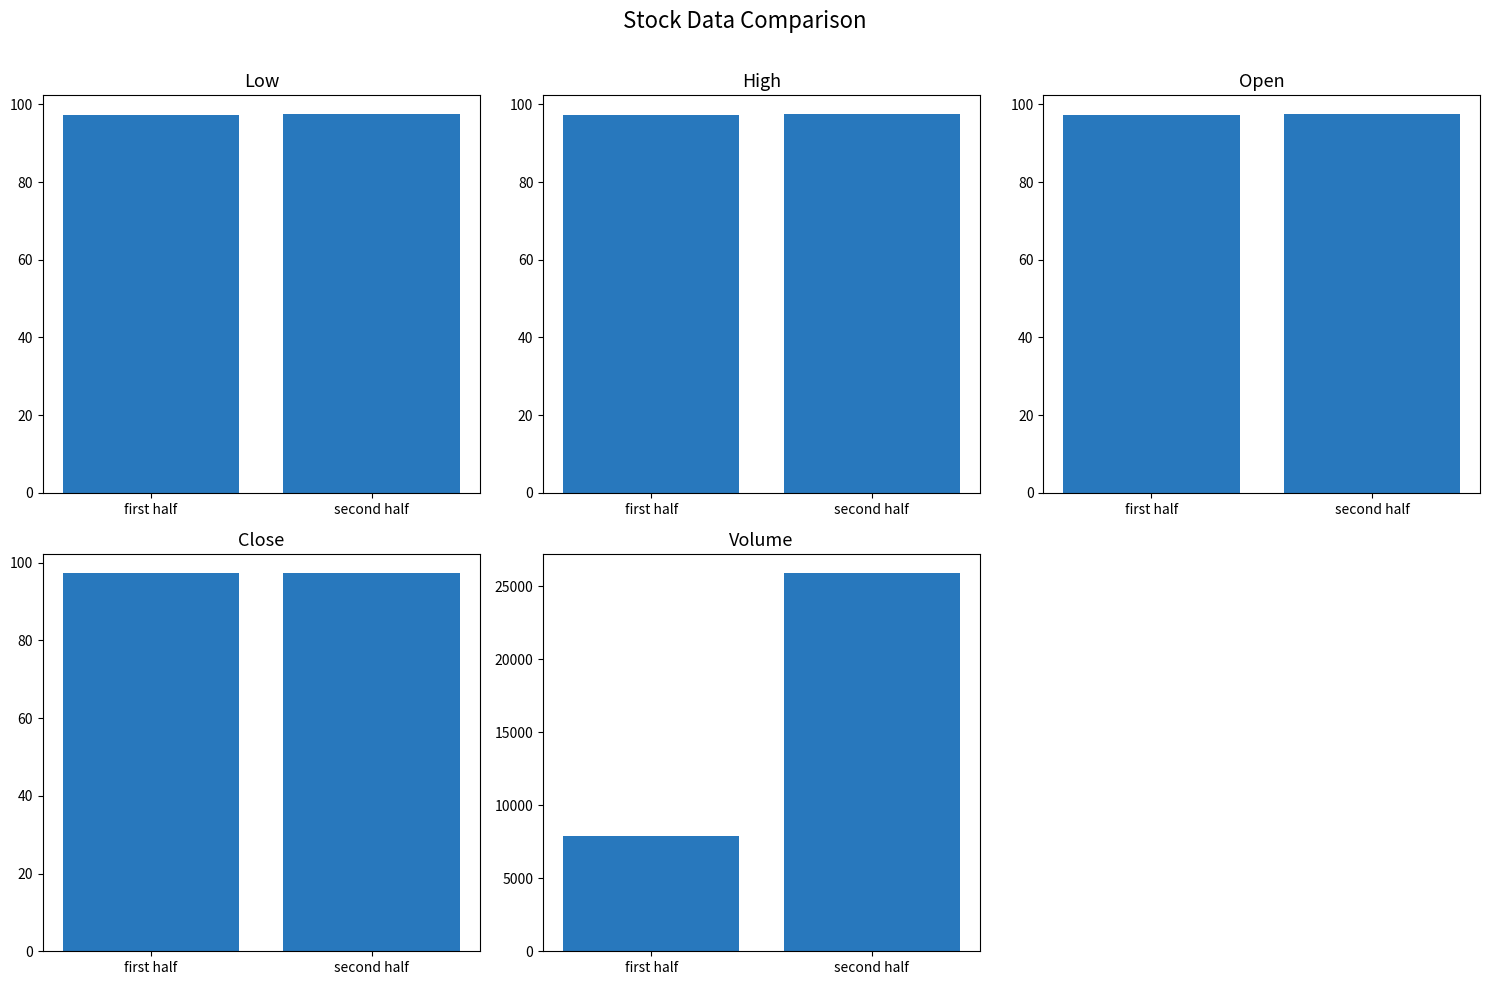

Which category has the lowest value across all series?

first half